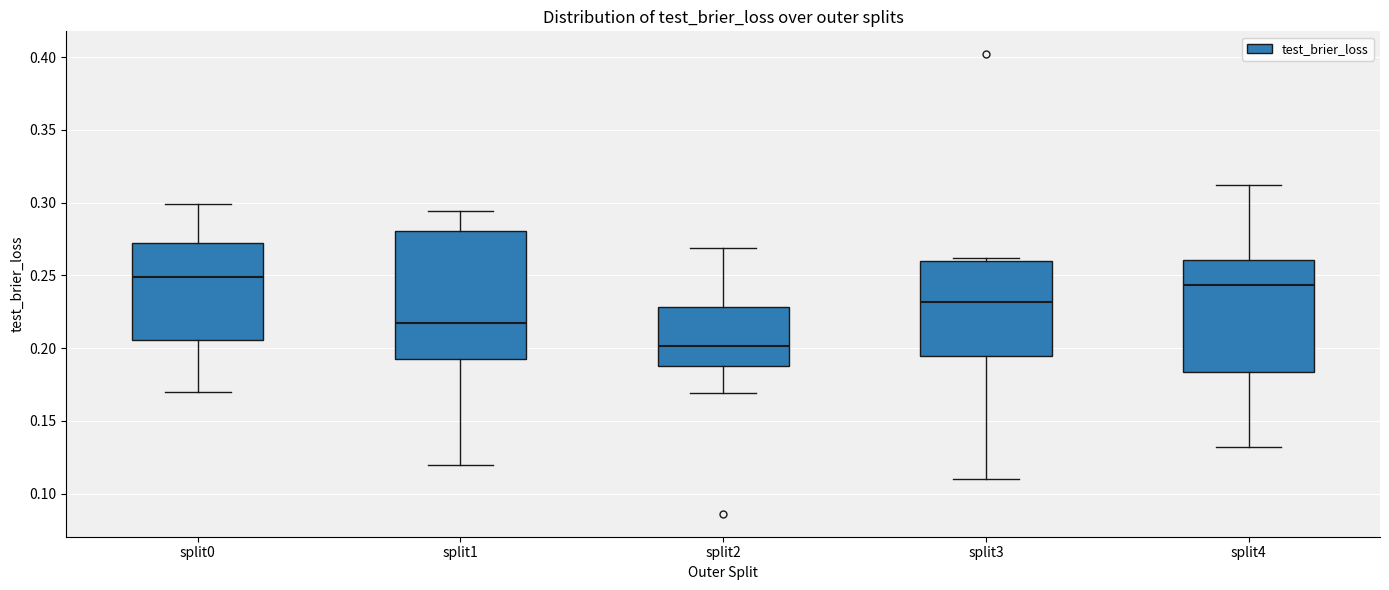

Which box has the highest median line?

split0